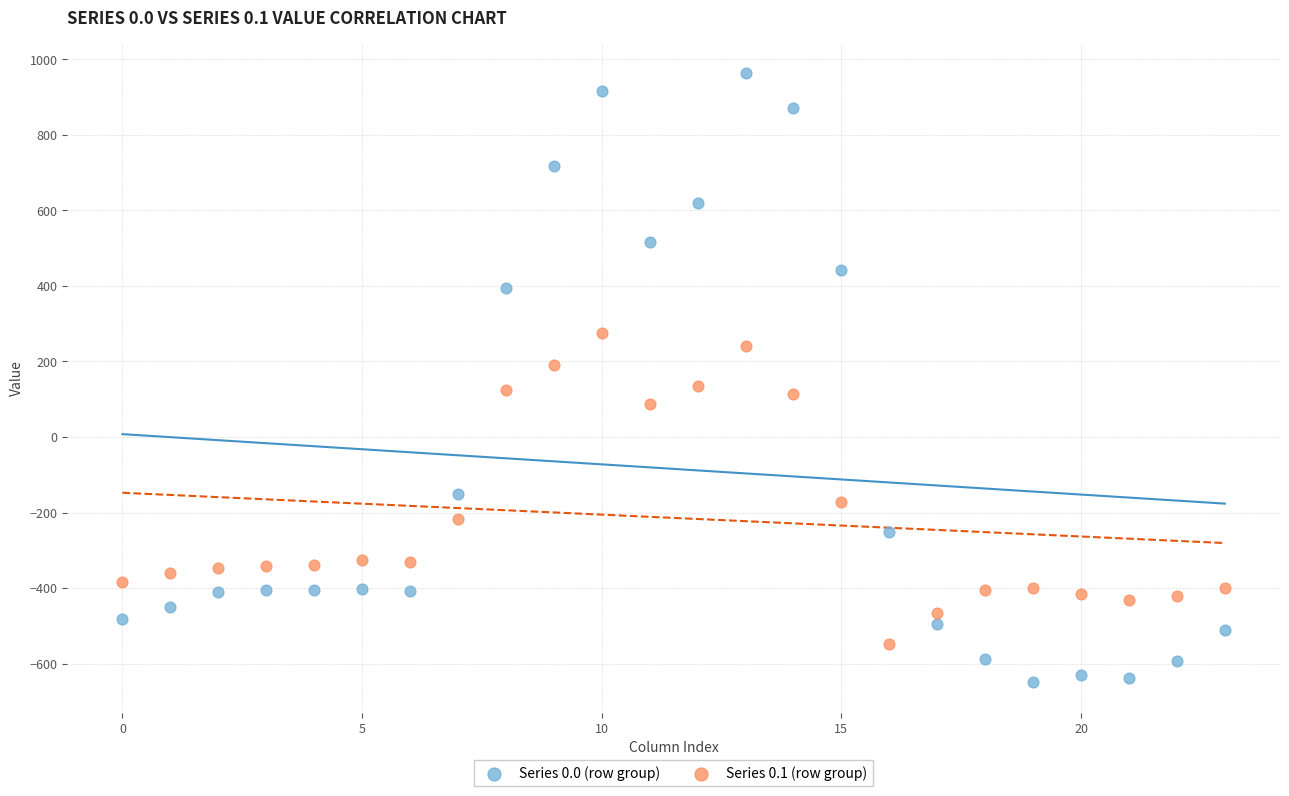

Which series has the widest spread of Y values?

Series 0.0 (row group)